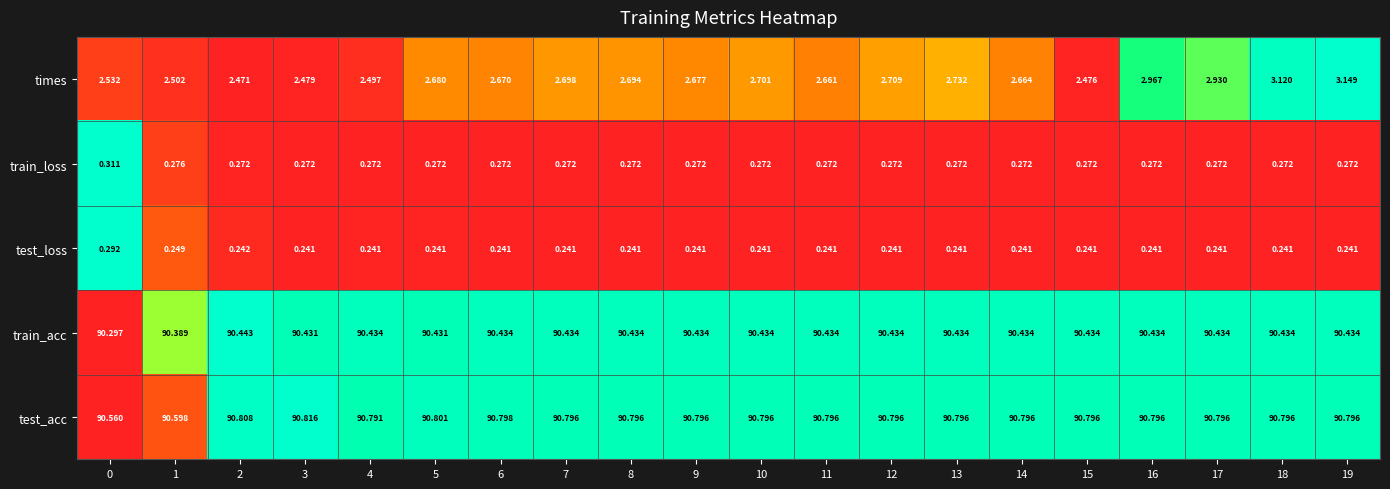

Which series has the largest range (max minus min)?

times